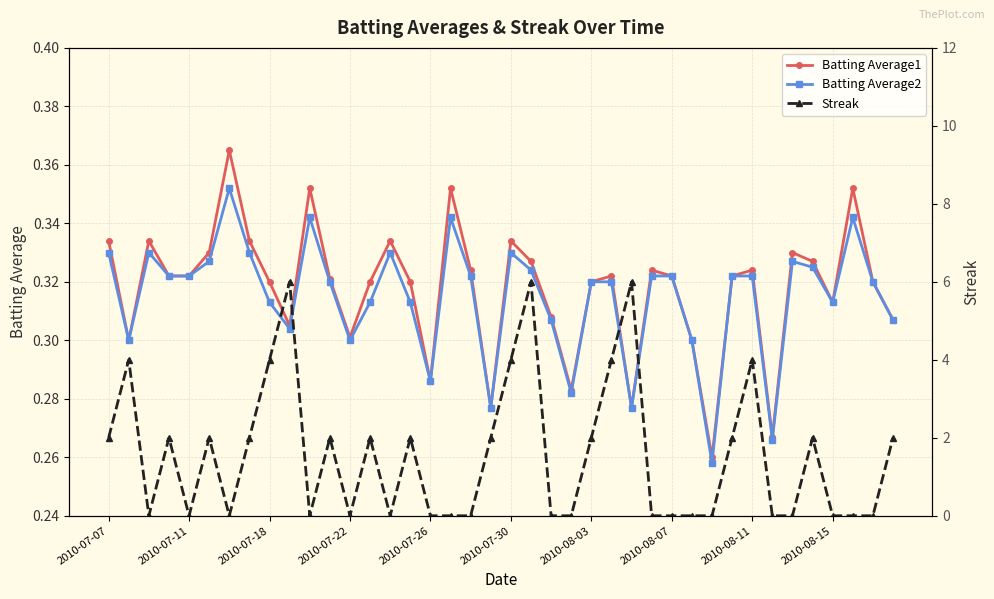

True or false: Batting Average1 has a value of 0.5 at 33.

False